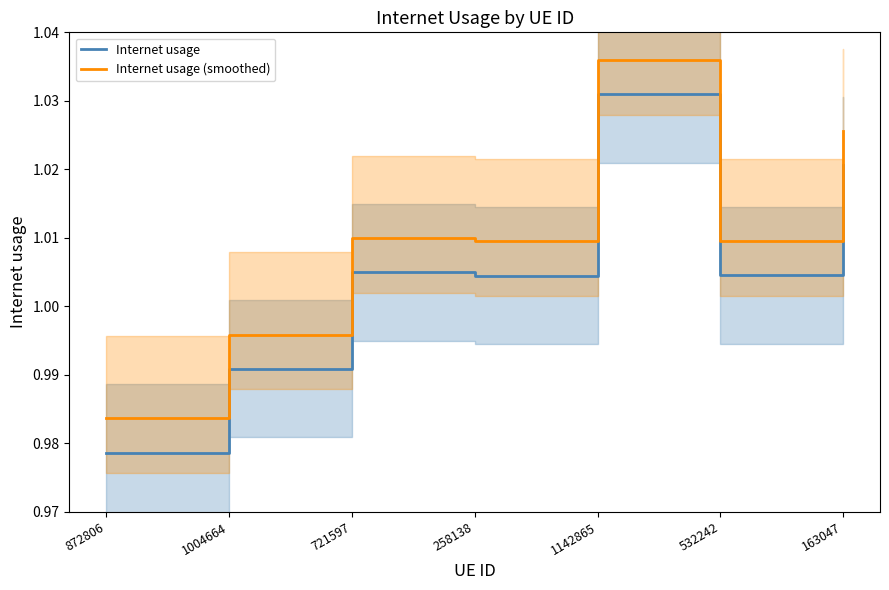

Reading left to right, what are all the values shown in this chart?

Internet usage: 1.0	1.0	1.0	1.0	1.0	1.0	1.0
Internet usage (smoothed): 1.0	1.0	1.0	1.0	1.0	1.0	1.0